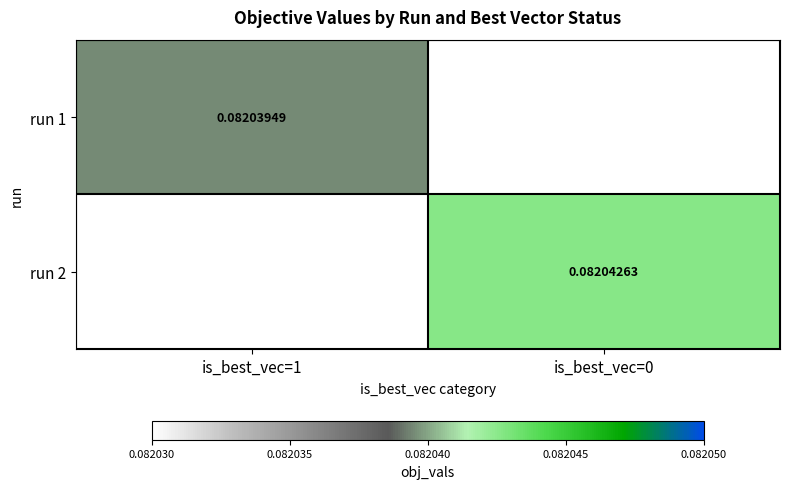

At which label does run 1 reach its peak?

is_best_vec=1